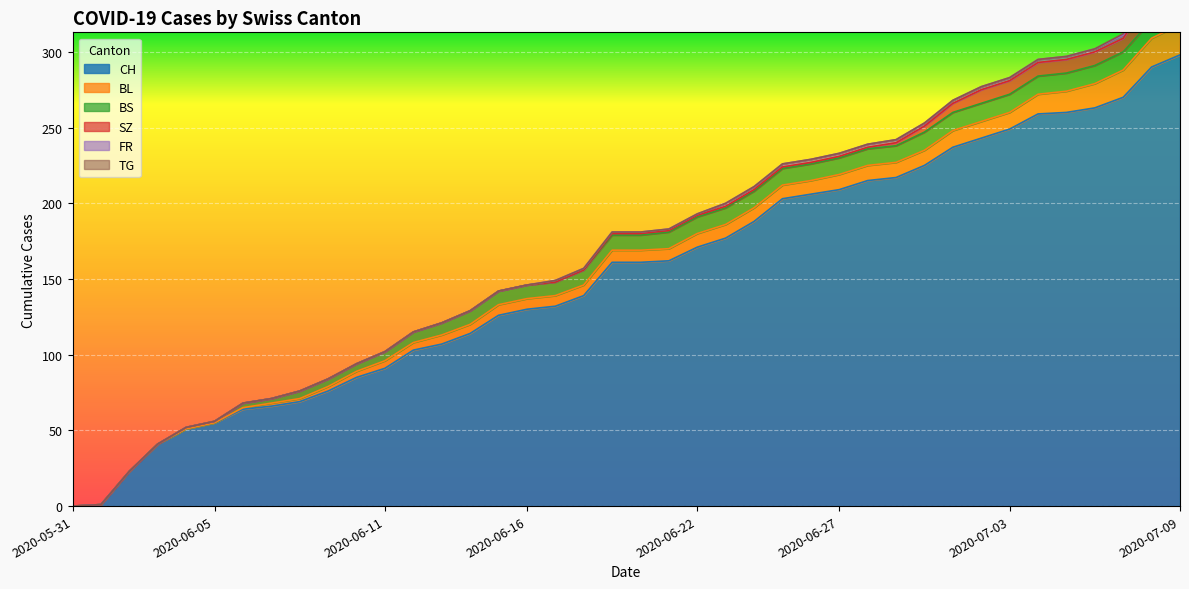

What is the difference between the second highest and minimum values in the SZ series?

17